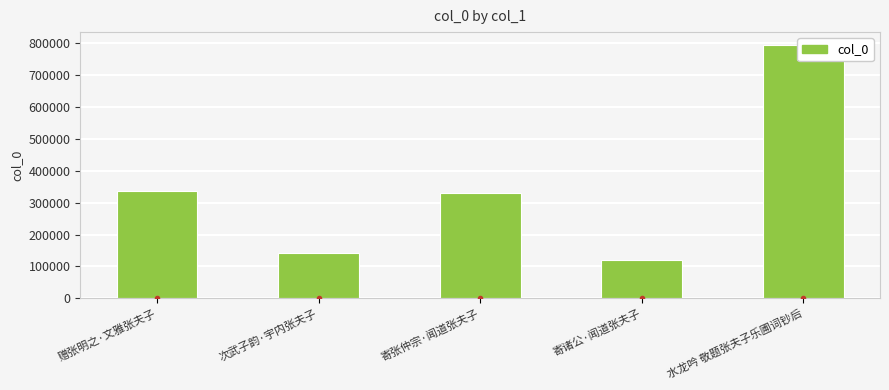

What is the maximum value shown in the chart?

795871